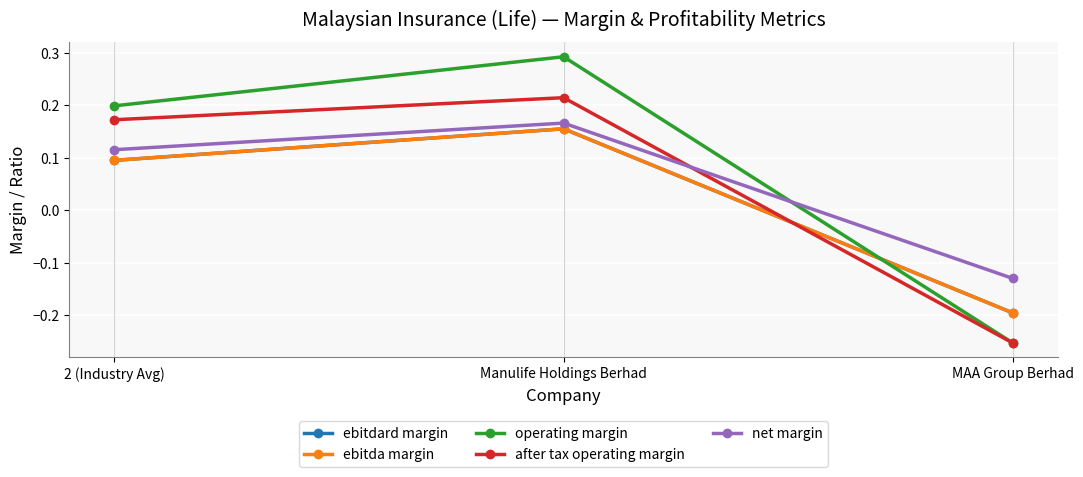

Where does the ebitda margin series first go above 0?

2 (Industry Avg)